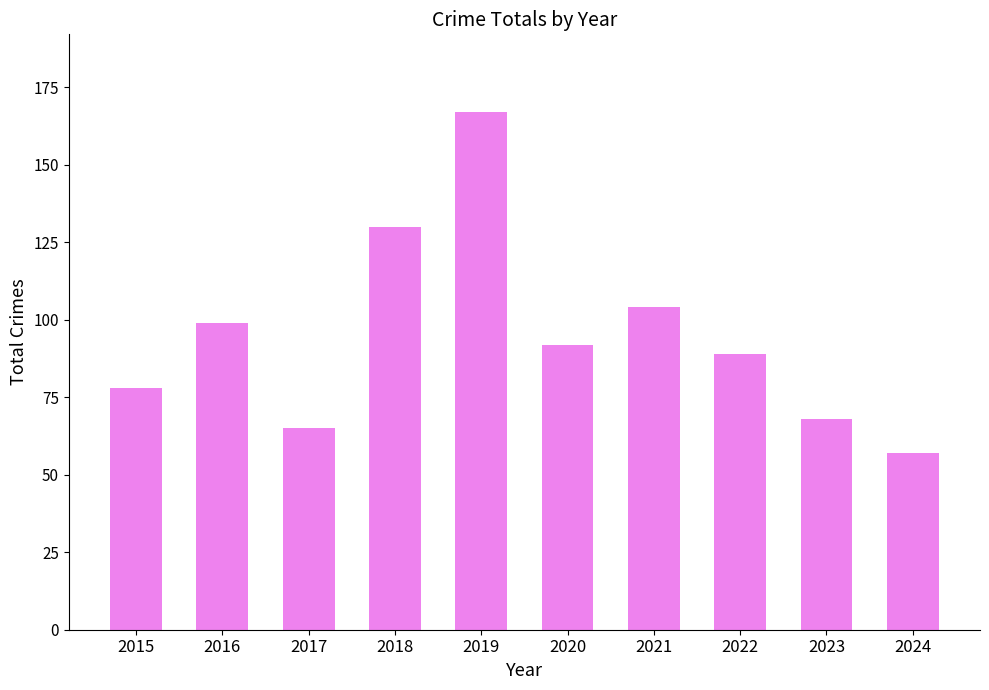

The chart shows a value of 99 at 2016. True or false?

True